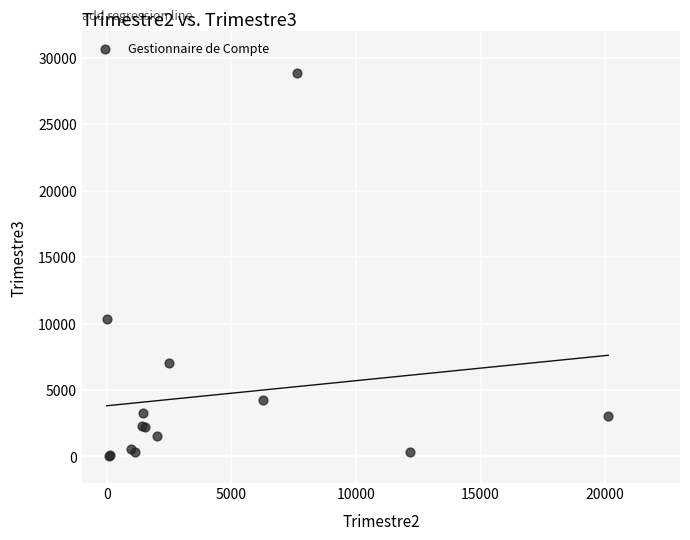

What Y value in the scatter plot is closest to 14433?

10373.6